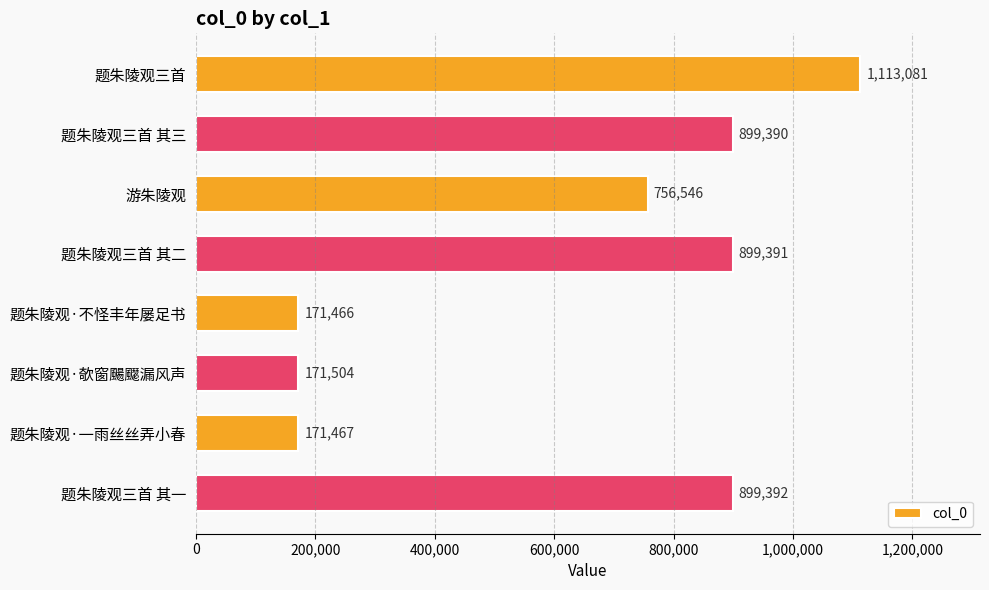

At which category does the chart reach its minimum across all series?

题朱陵观·不怪丰年屡足书